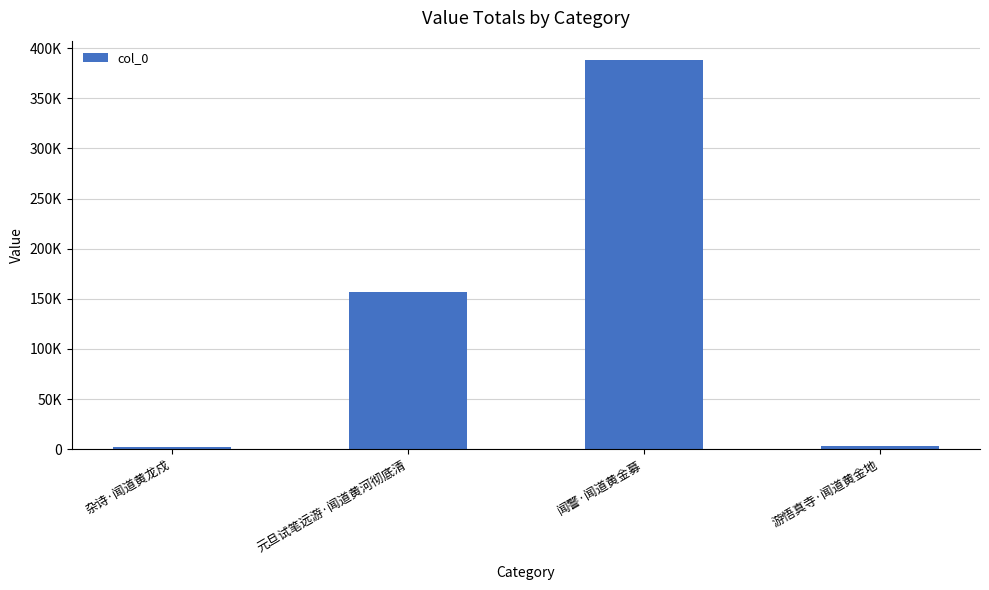

What is the label of the 3rd bar from the right?

元旦试笔远游·闻道黄河彻底清